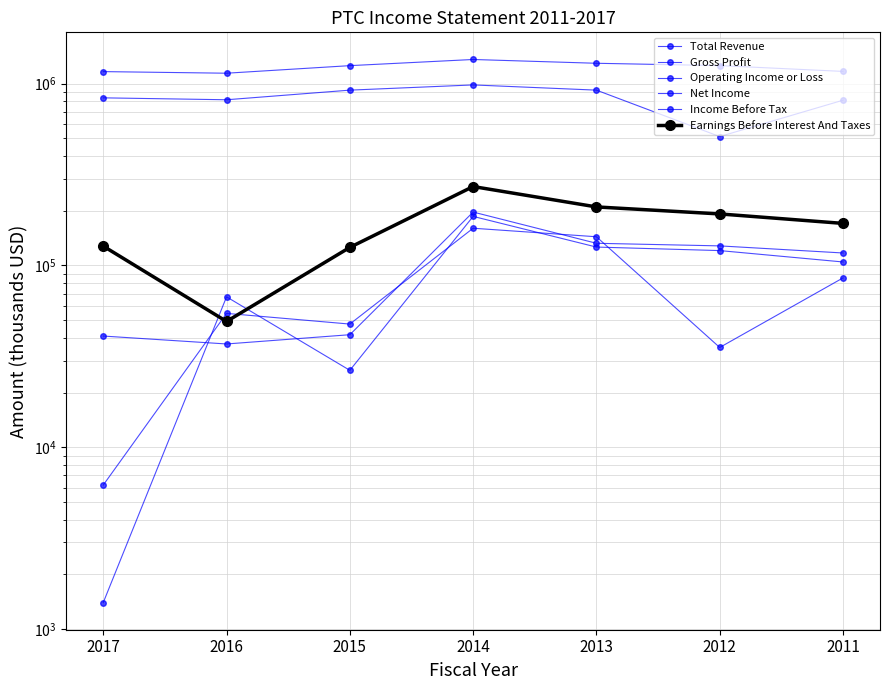

Is it true that Gross Profit equals 835000 at 2017?

True